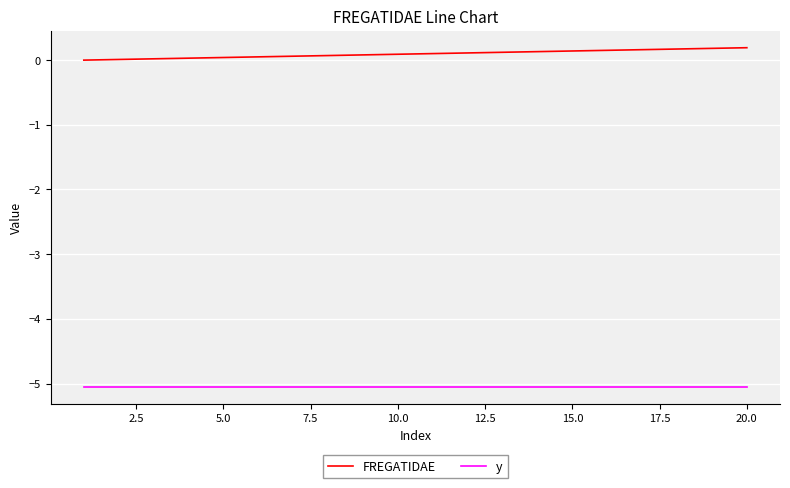

What is the minimum value for y?

-5.1